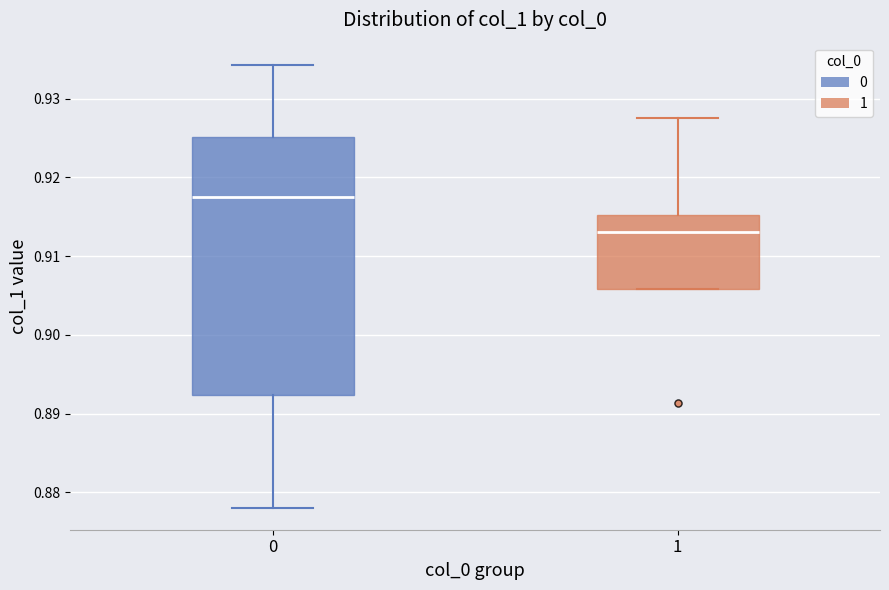

Reading left to right, transcribe this box plot: for each box, give where its median line is, the range the box spans, and where its two whiskers end, as read against the y-axis. The values are not printed on the chart, so give them approximately, as read against the axis.

0: median 0.918, box 0.892 to 0.925, whiskers 0.878 to 0.934
1: median 0.913, box 0.906 to 0.915, whiskers 0.906 to 0.928